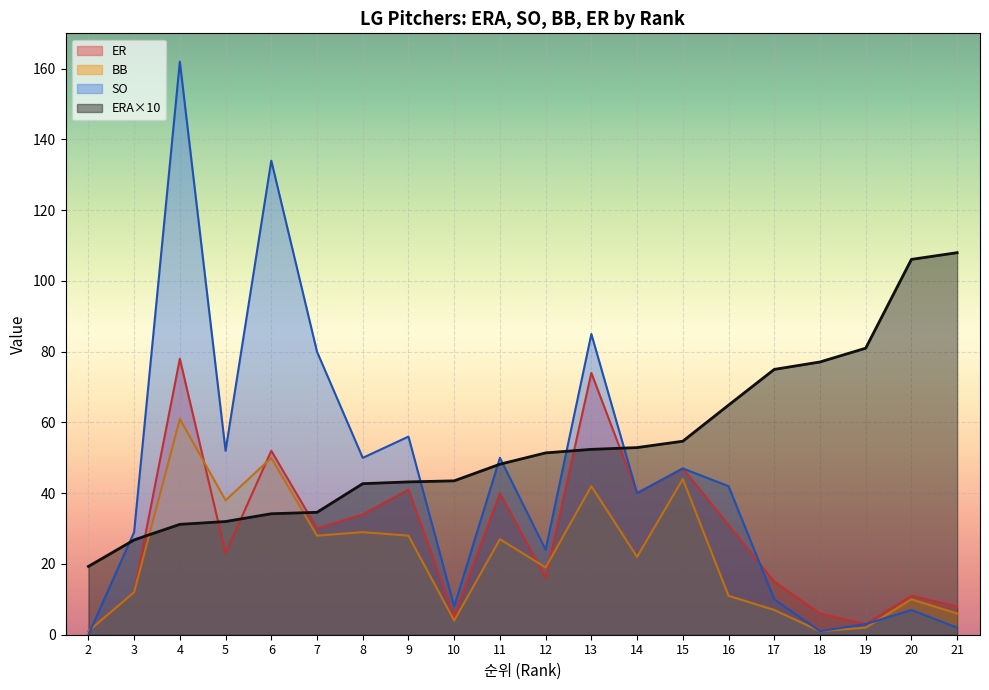

How many times do SO and ER cross each other?

2